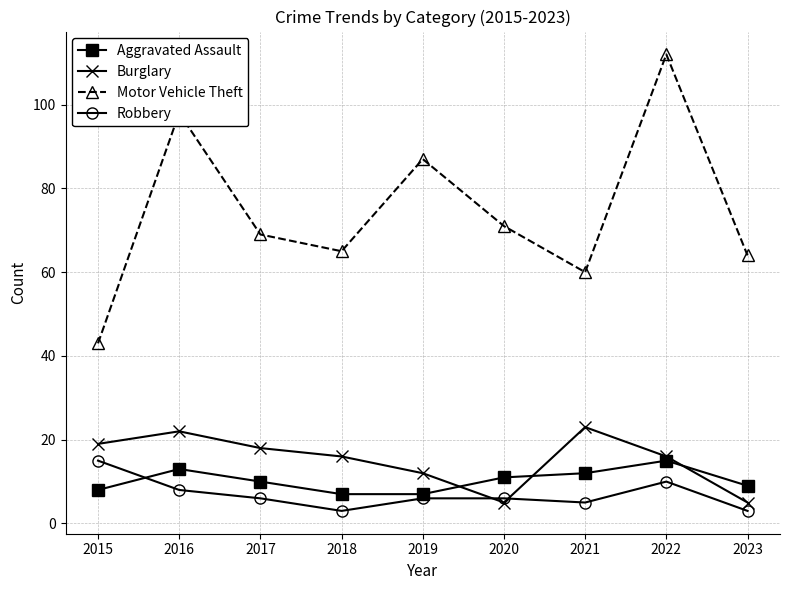

What is the approximate value of Burglary at 2015?

19